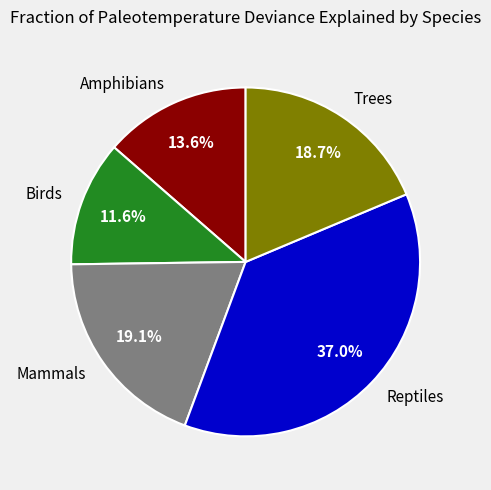

How many segments does this pie chart have?

5